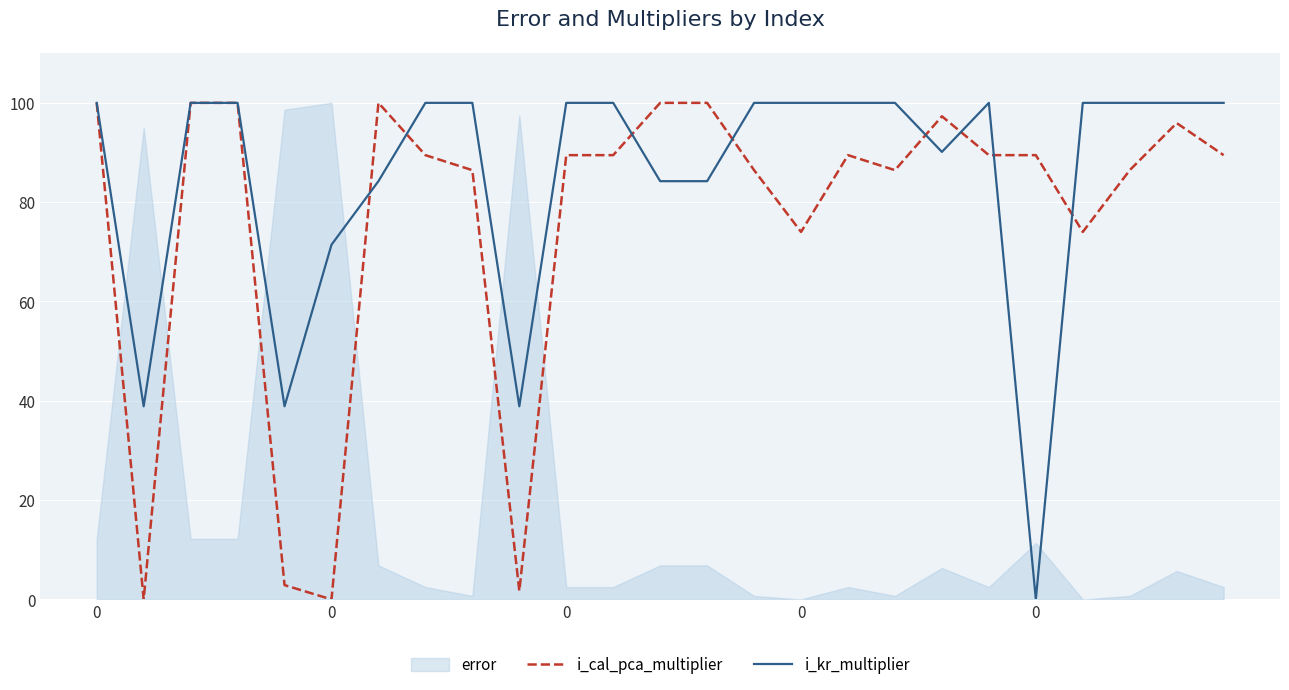

The i_cal_pca_multiplier series shows 46.1 at 21. True or false?

False